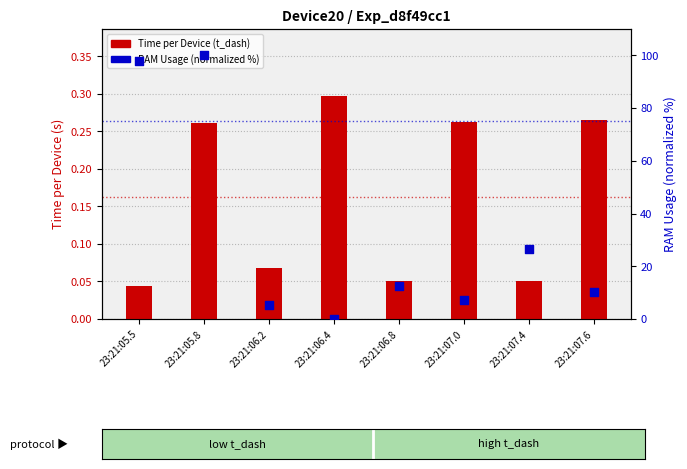

Which series contains the lowest Y value?

RAM Usage (normalized %)